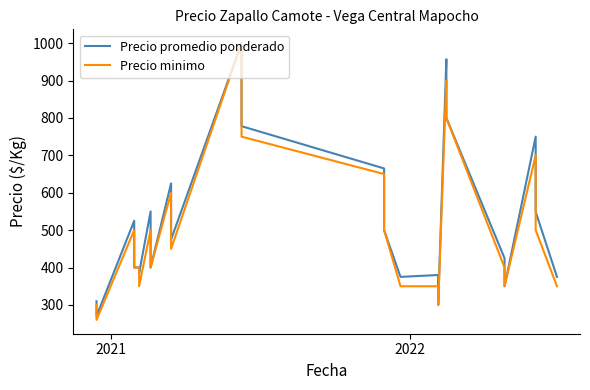

True or false: Precio promedio ponderado and Precio minimo intersect in this chart.

False